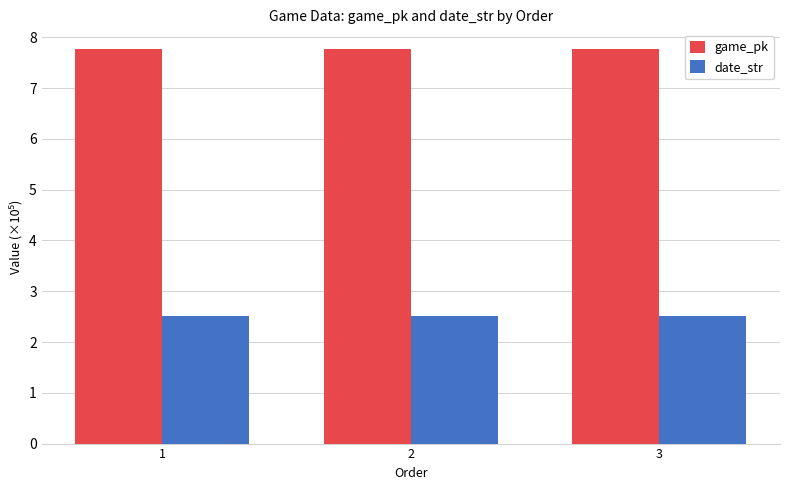

What is the spread (max minus min) of values at 1?

5.3